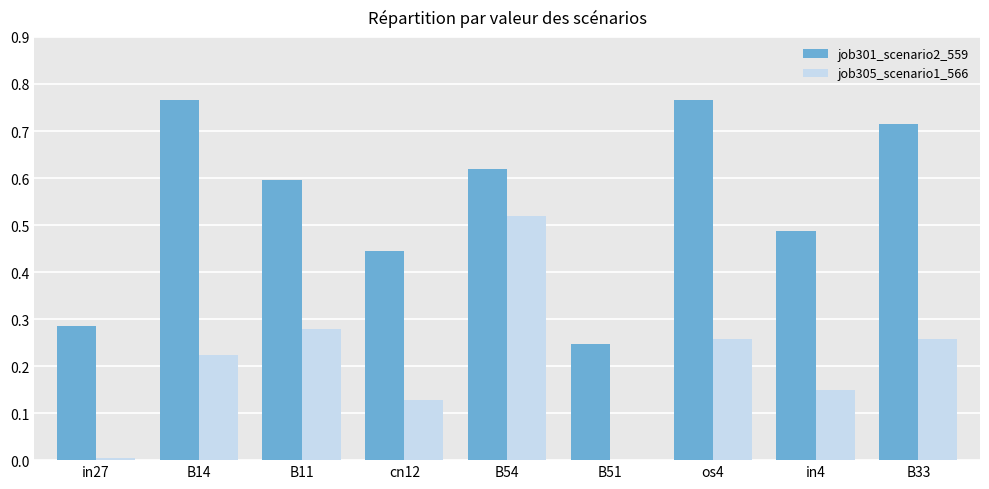

The value of job301_scenario2_559 at B54 is 0.6. True or false?

True